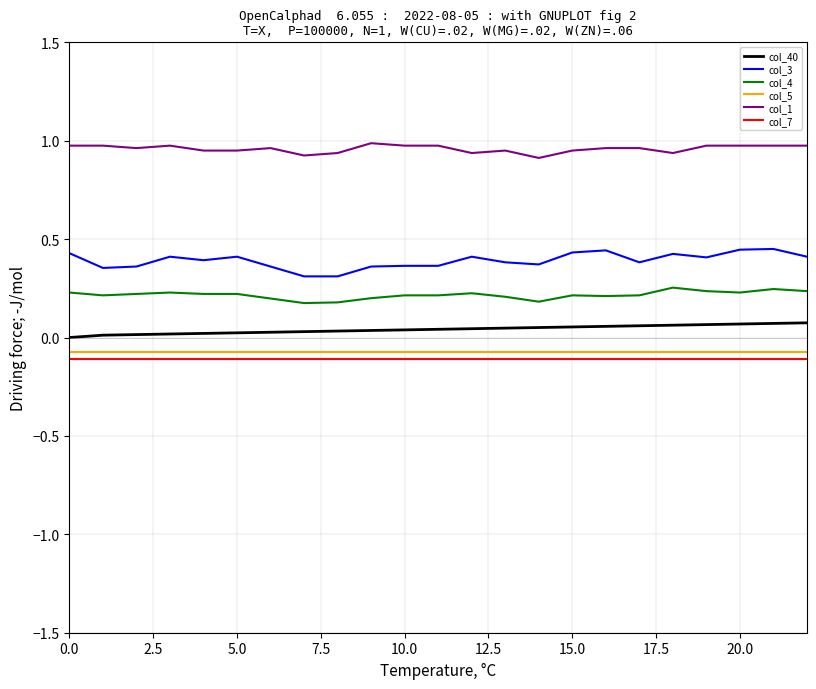

Does the chart have visible grid lines?

Yes